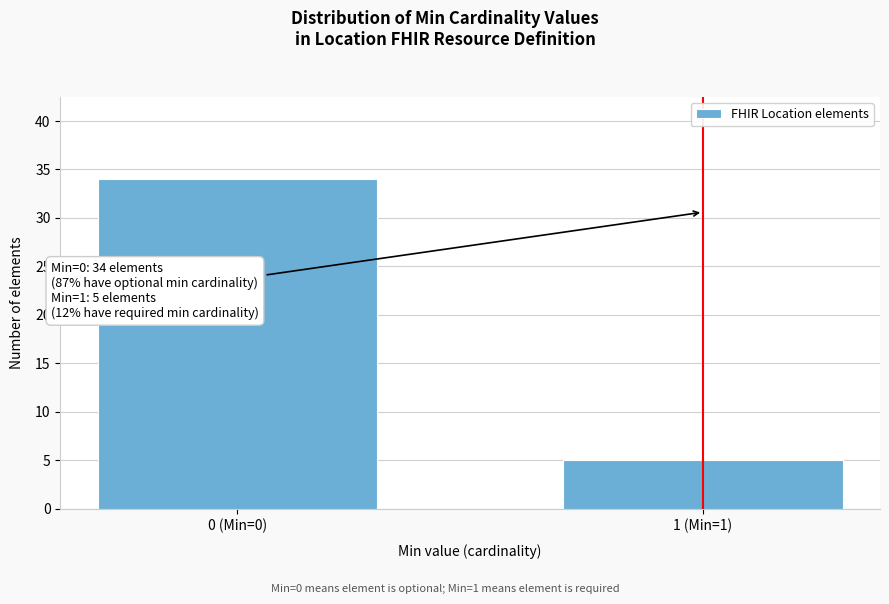

Reading left to right, what are all the values shown in this chart?

0 (Min=0)=34	1 (Min=1)=5